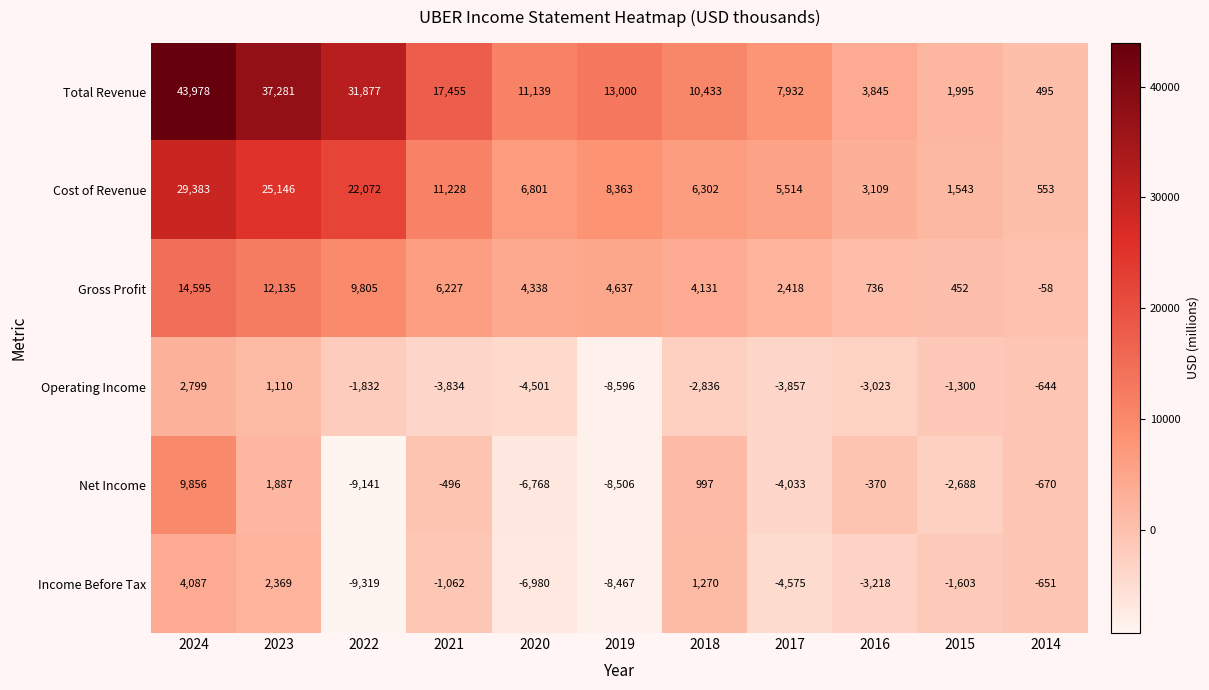

Which category has the lowest value across all series?

2022